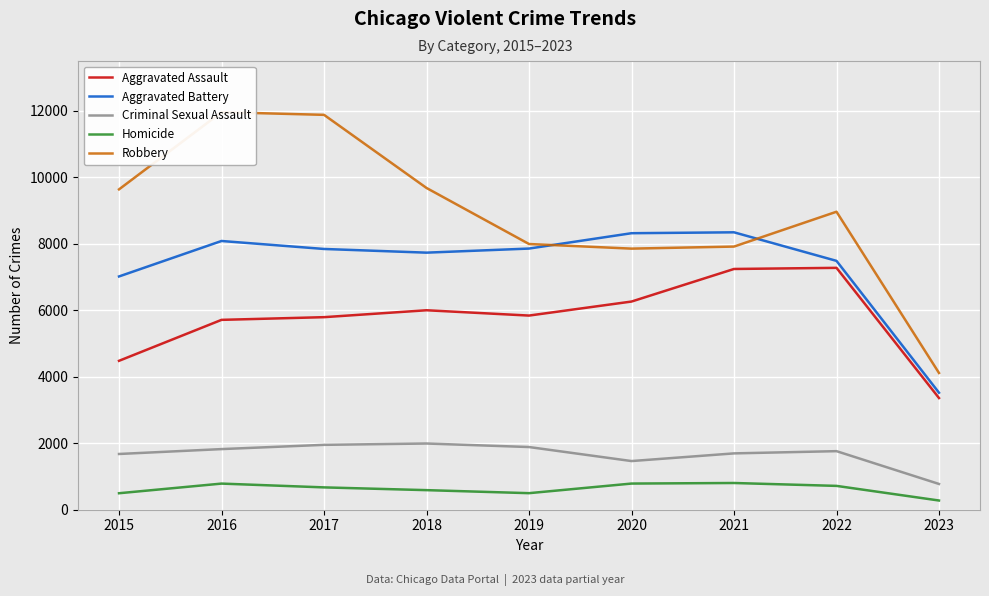

At 2021, list the series in order from largest to smallest.

Aggravated Battery, Robbery, Aggravated Assault, Criminal Sexual Assault, Homicide